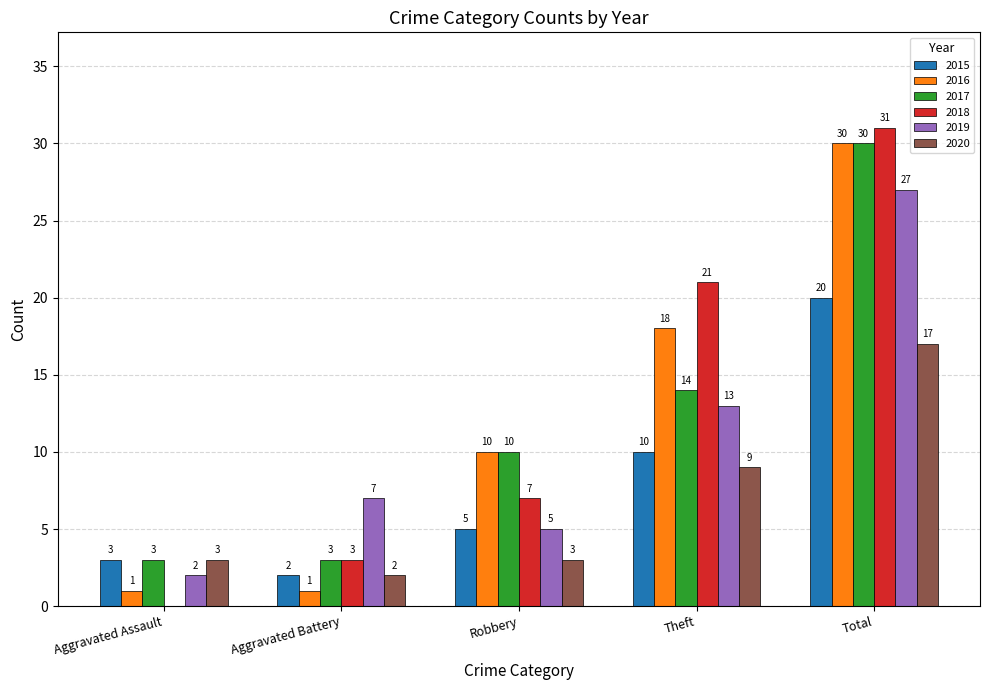

Where is 2015 nearest to the value 11?

Theft